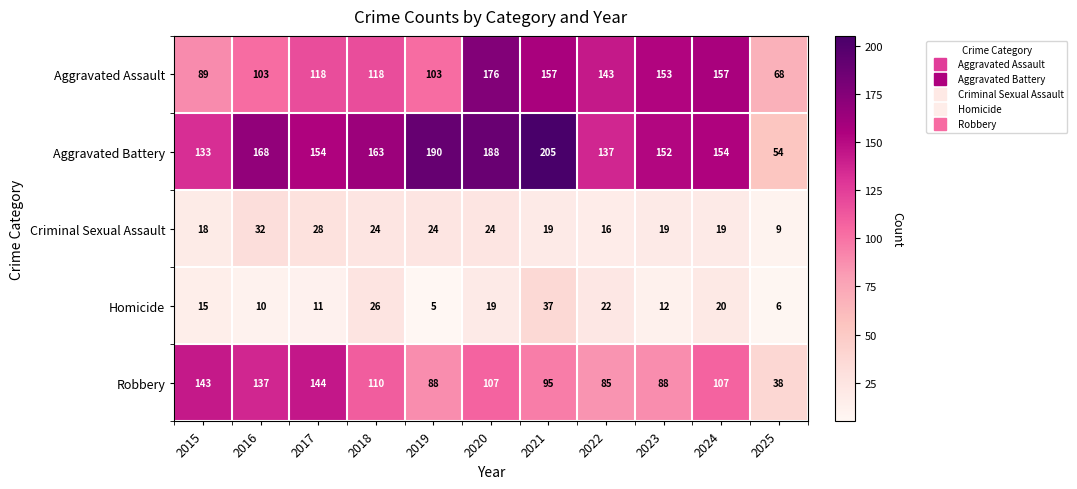

What is the sum of all Criminal Sexual Assault values?

232